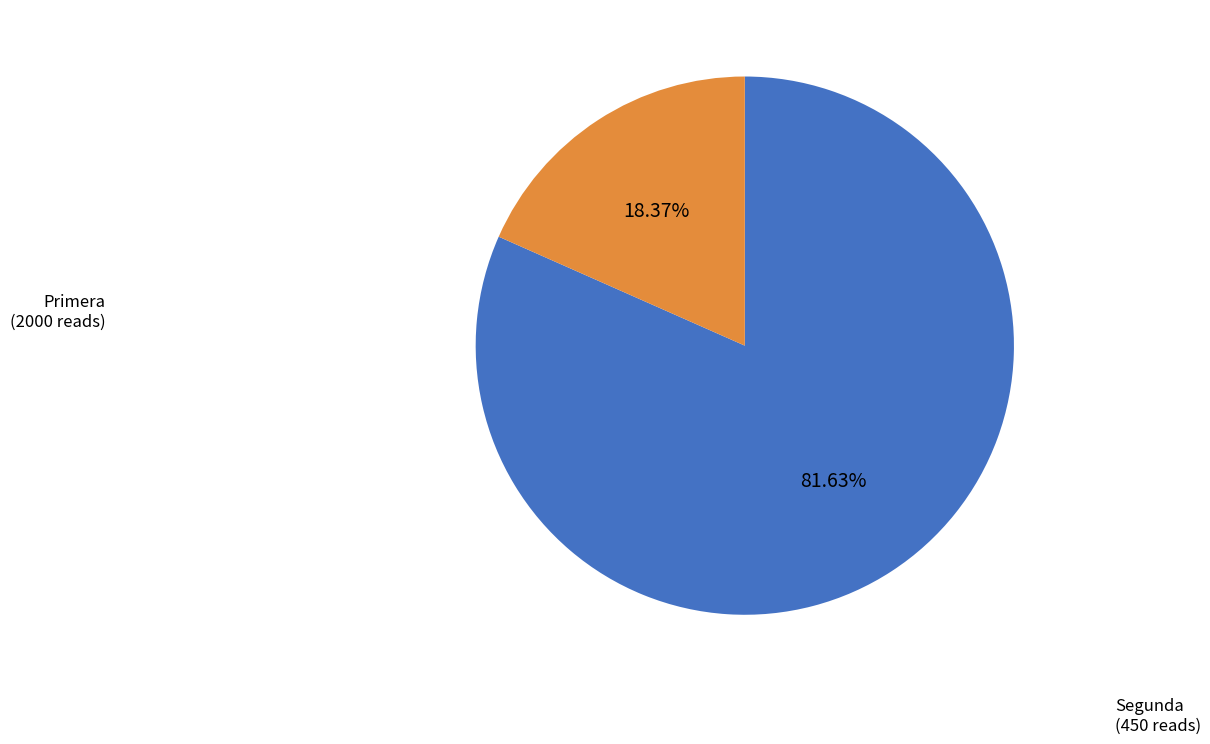

Rank the categories by value from lowest to highest.

Segunda, Primera